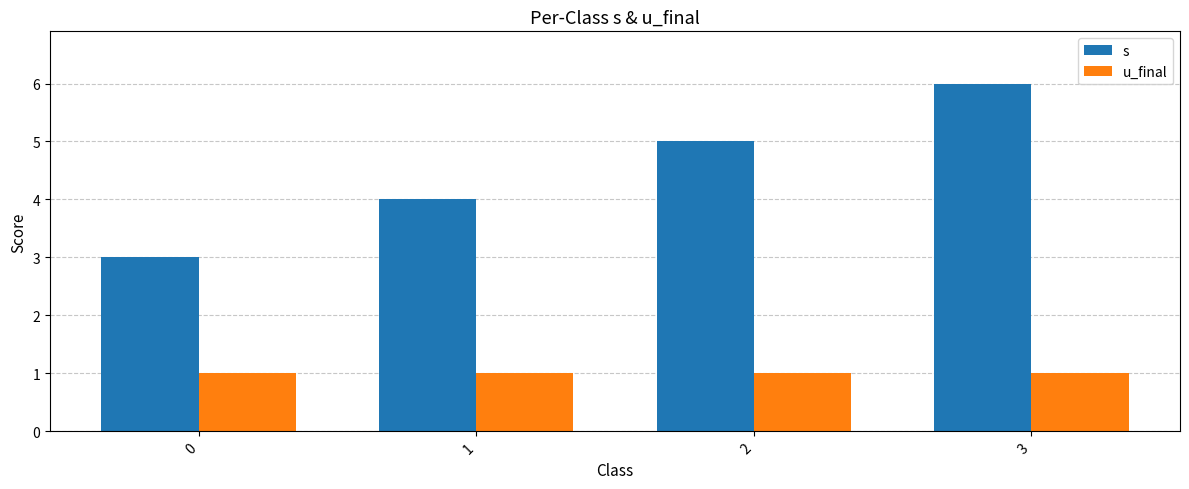

How many bars are there in total?

8